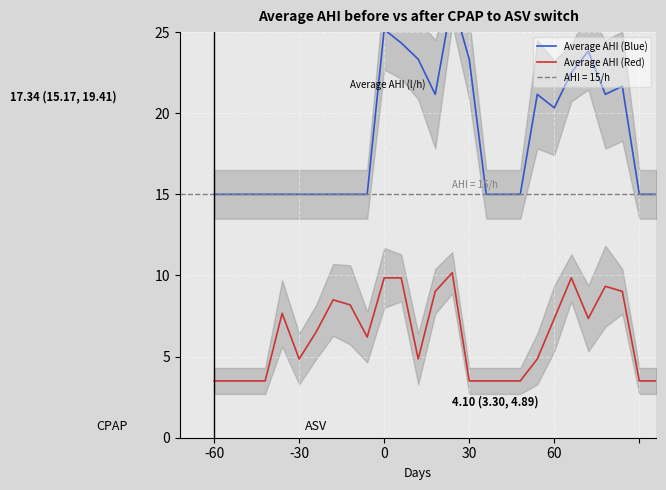

What is the minimum value shown in the chart?

3.5